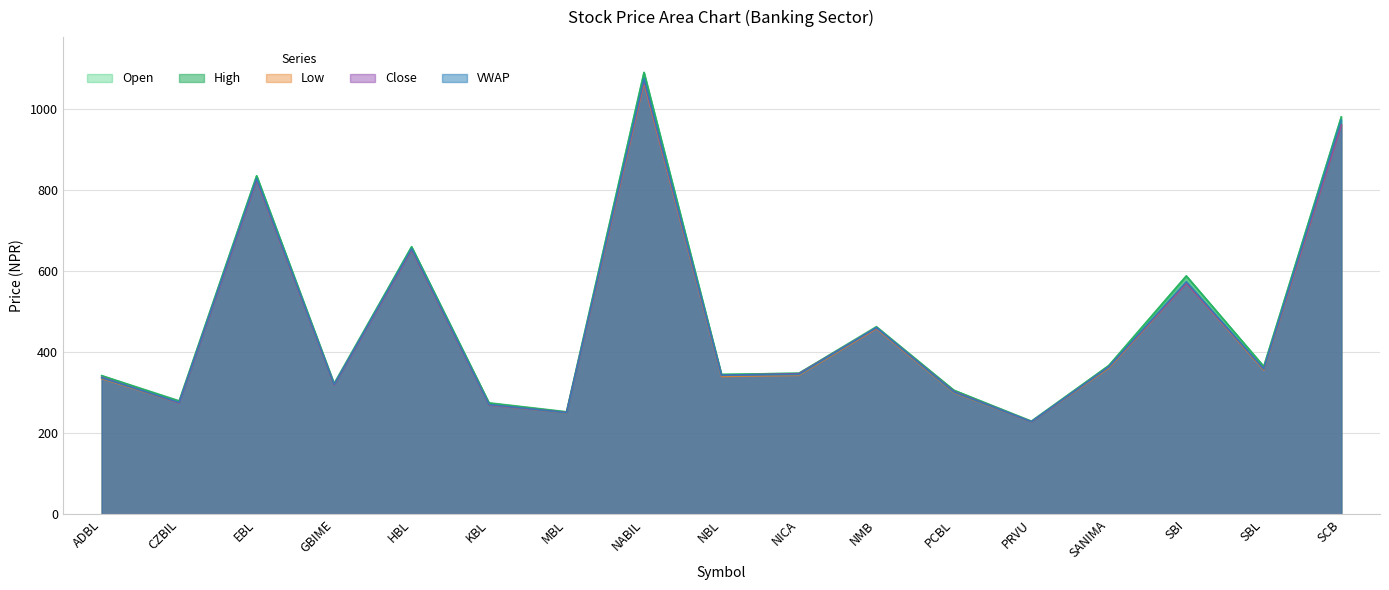

The value of High at SANIMA is 202.3. True or false?

False